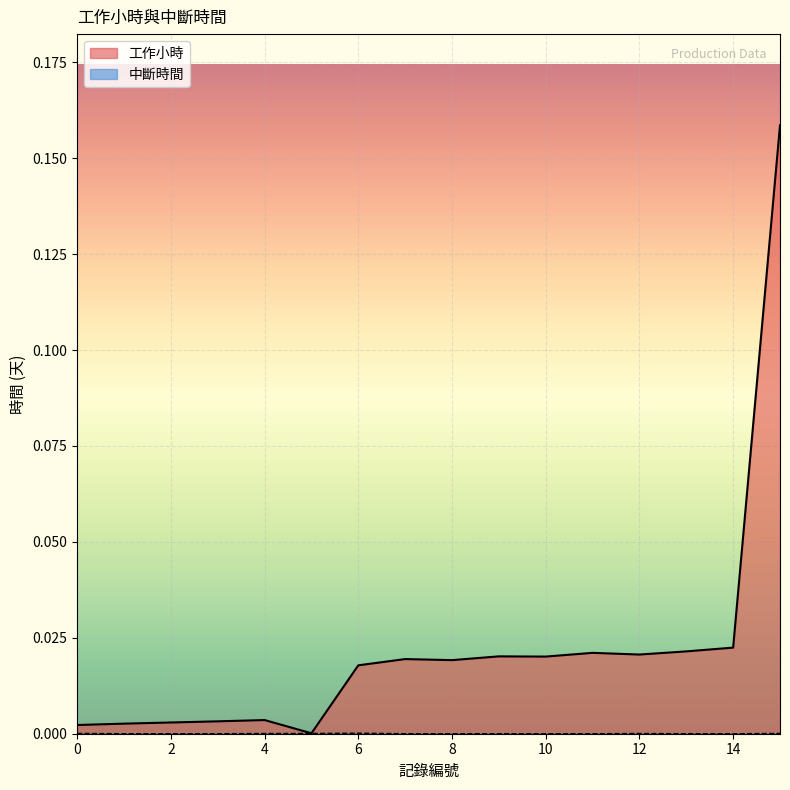

Rank the series by their average value, from lowest to highest.

中斷時間, 工作小時